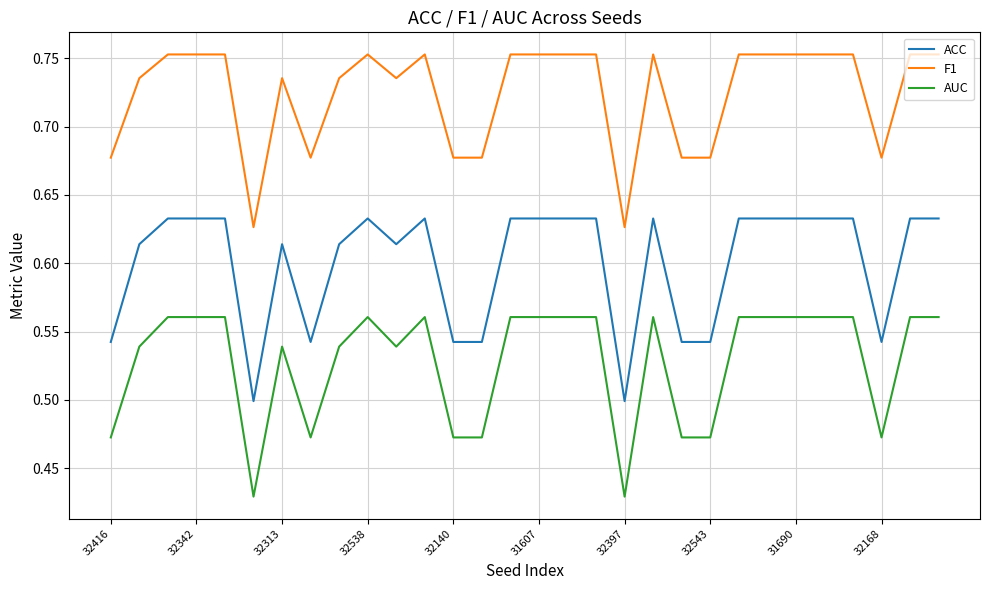

List the series in order of their overall mean, highest first.

F1, ACC, AUC